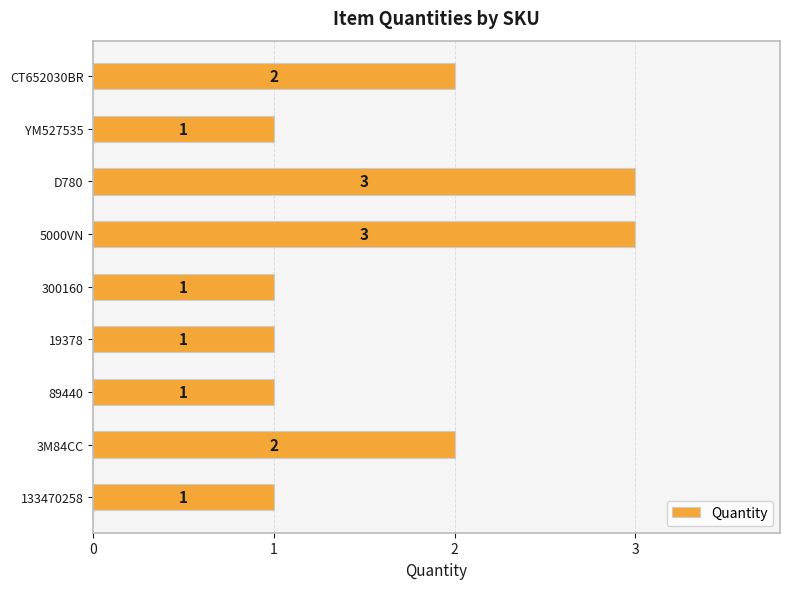

What is the greatest value displayed?

3